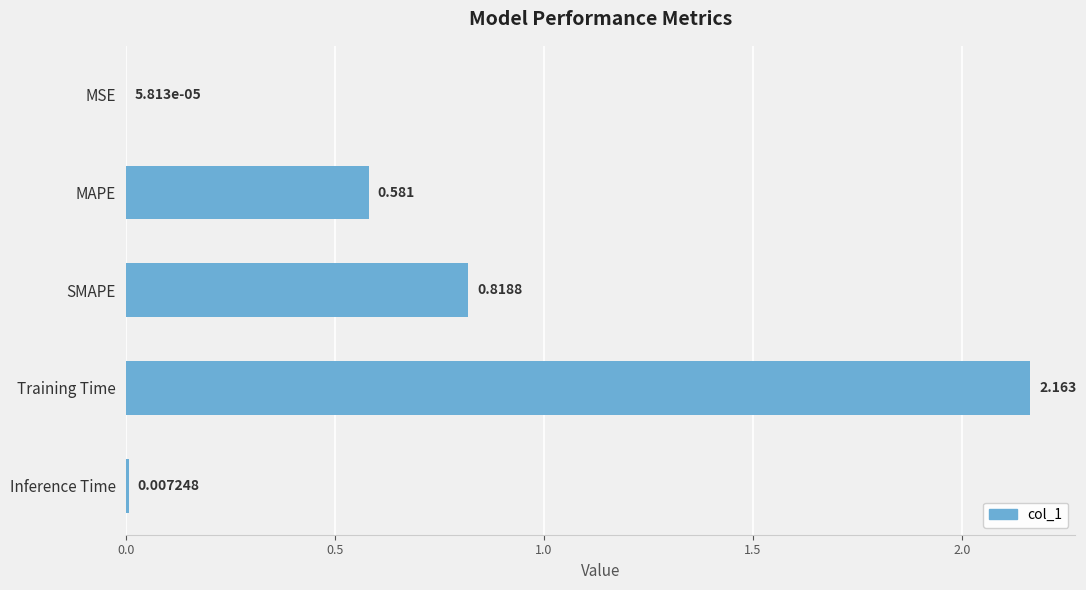

Which has a higher value, MSE or SMAPE?

SMAPE